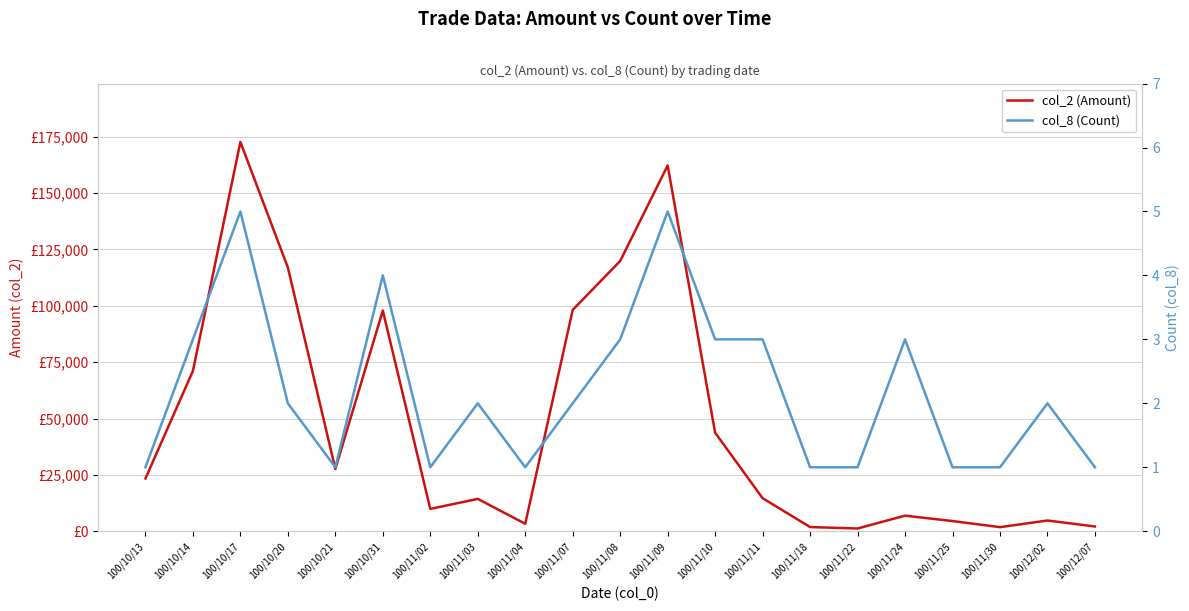

Count the col_8 (Count) values in the range 1 to 3.

18